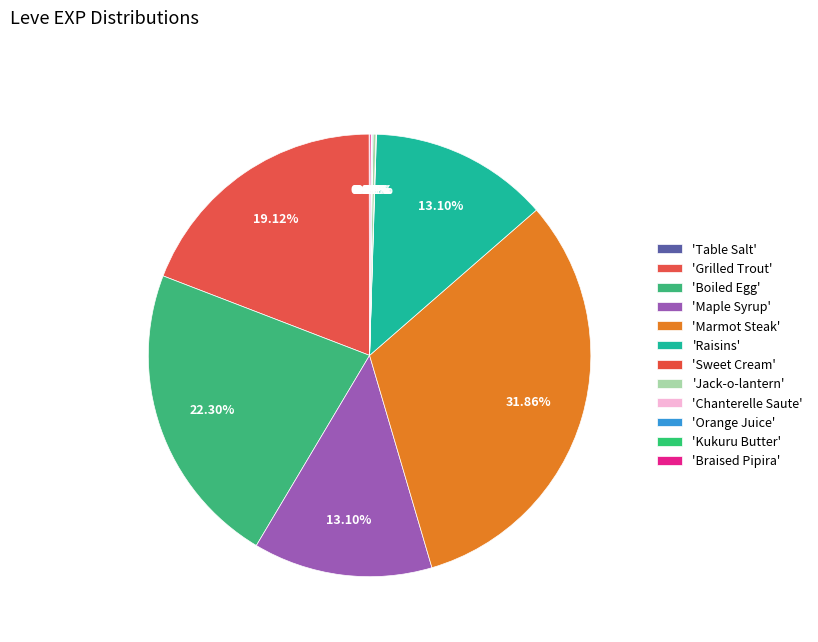

What is the largest slice in the pie chart?

Marmot Steak